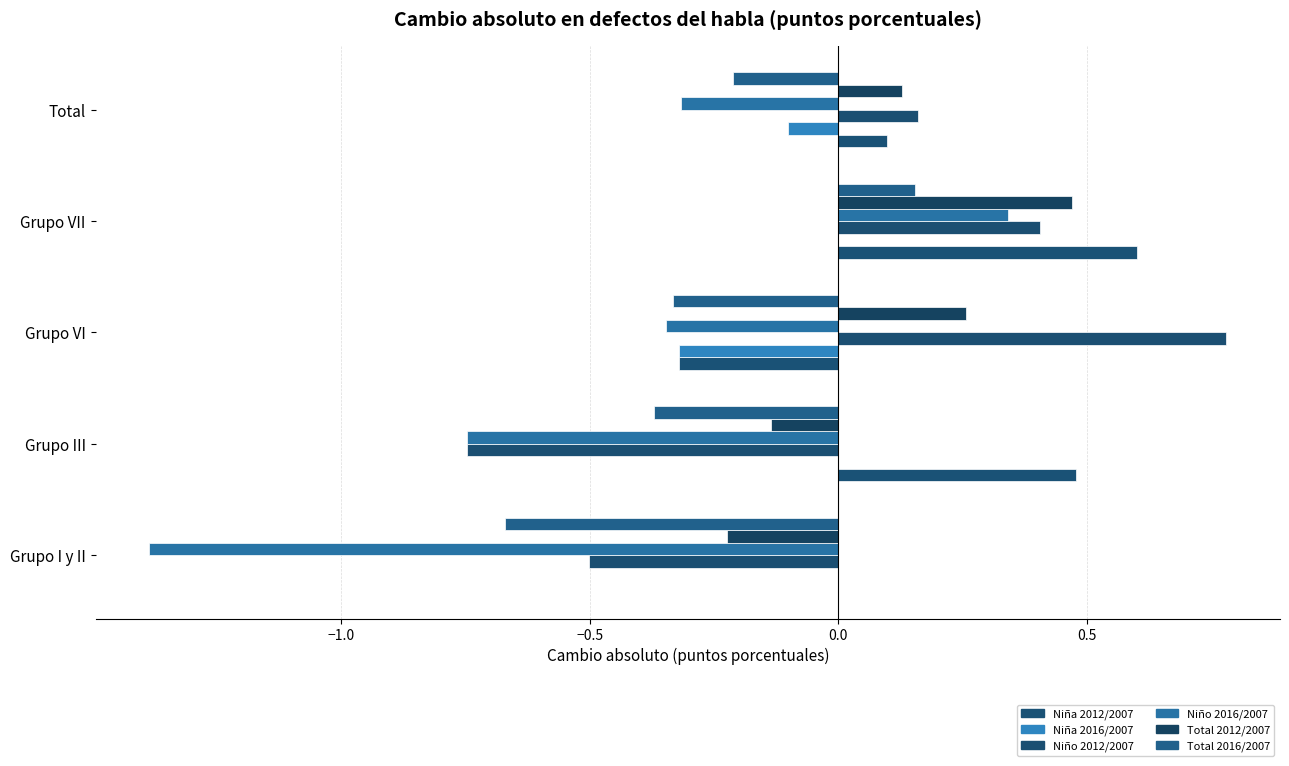

What is the average value of the Niña 2016/2007 series?

-0.1